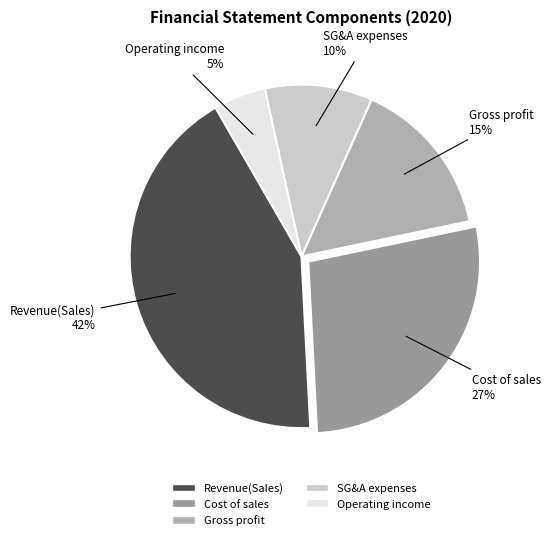

Is there a majority slice in this chart?

No